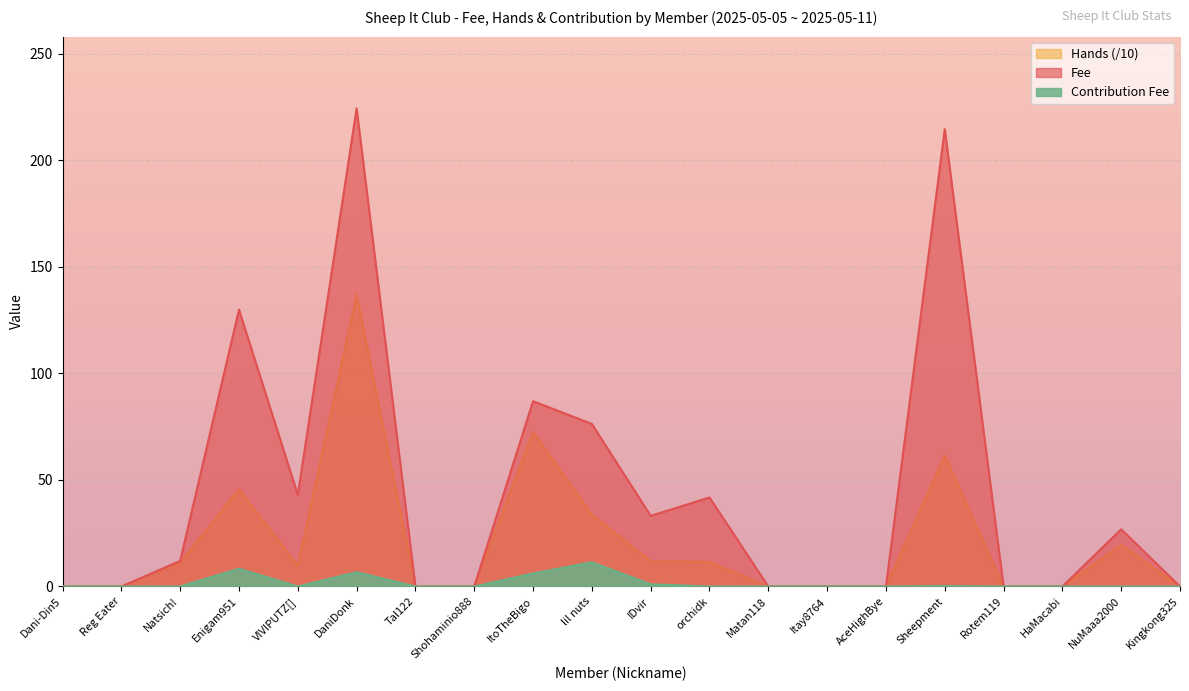

What are all the series names shown in the legend?

Hands (/10), Fee, Contribution Fee